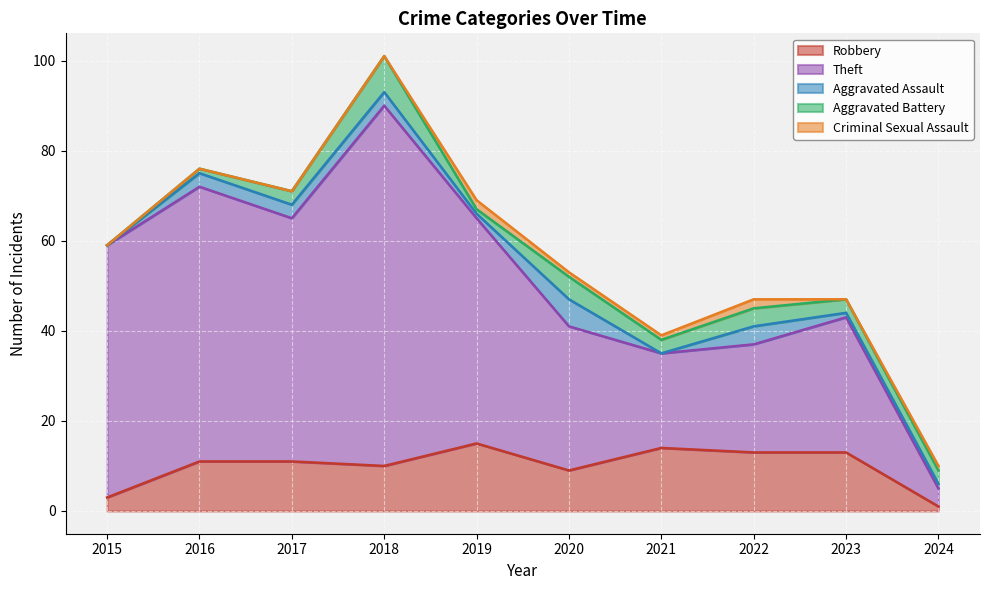

At which label does Aggravated Assault first exceed 3?

2020